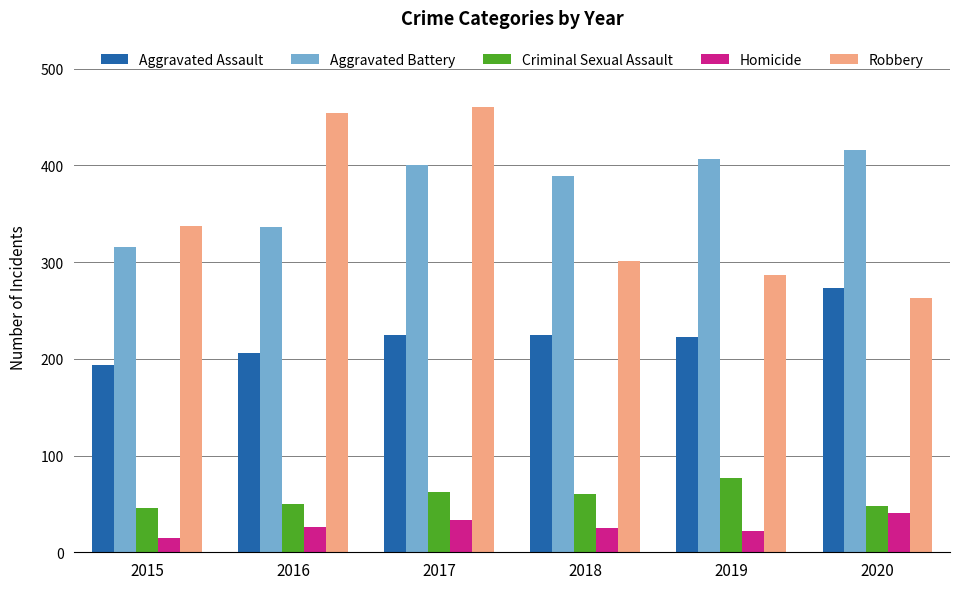

Between 2016 and 2018, which series saw the biggest shift?

Robbery